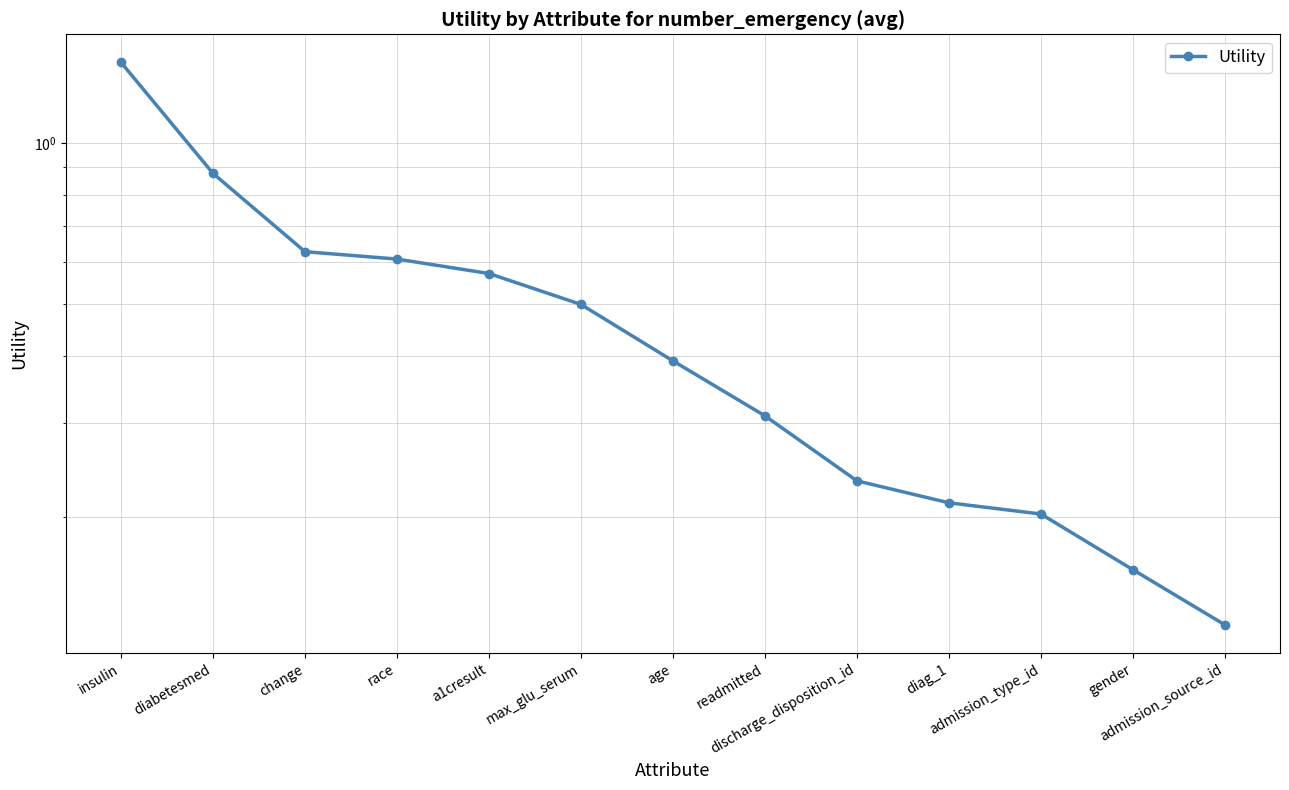

What is the sum of all values?

6.2